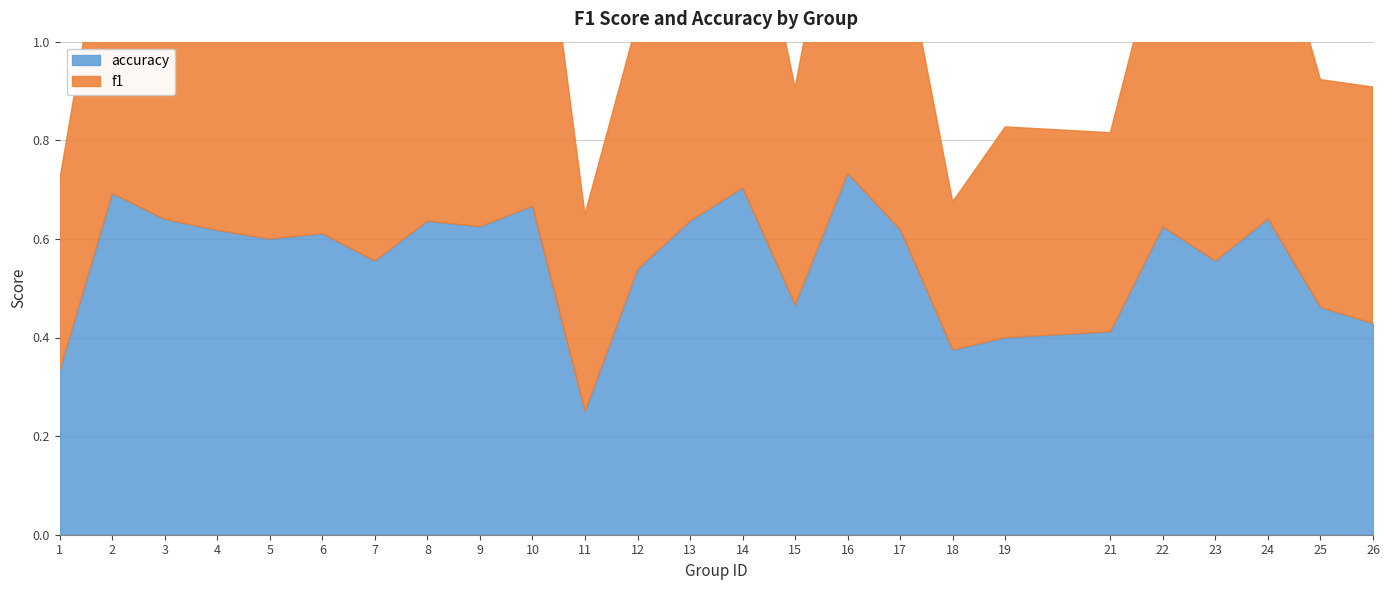

Which label corresponds to the largest value in the chart?

10